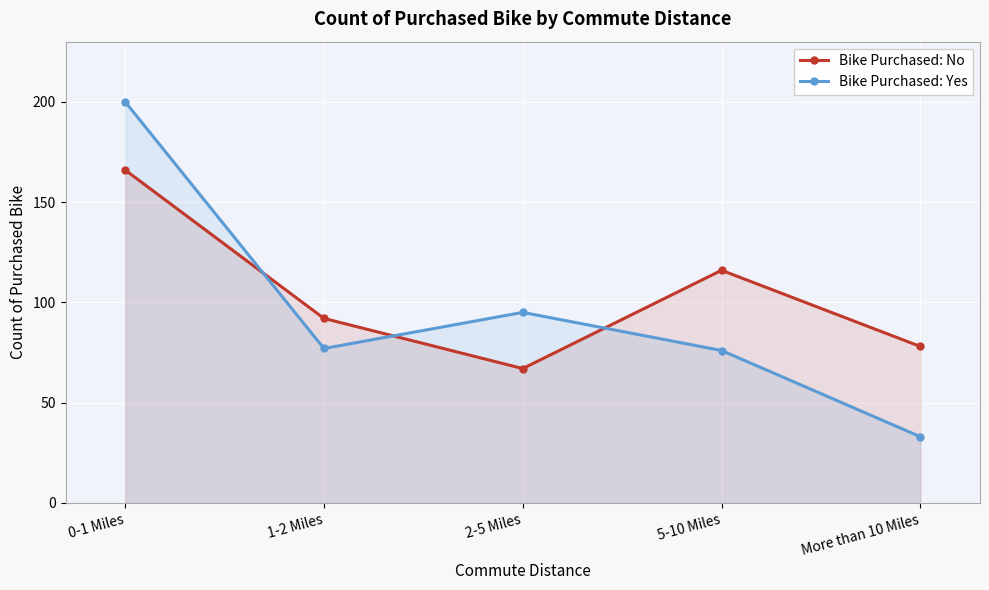

What is the label of the 5th point from the right?

0-1 Miles